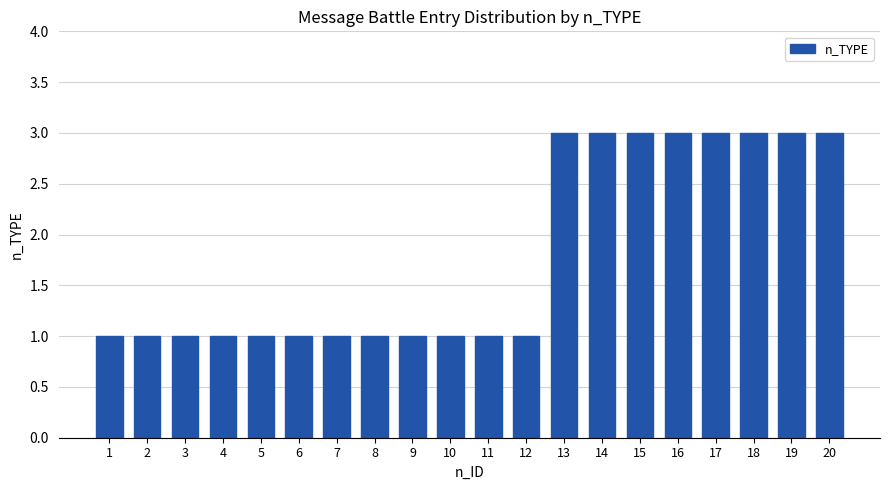

What is the value of the 8th bar from the left?

1